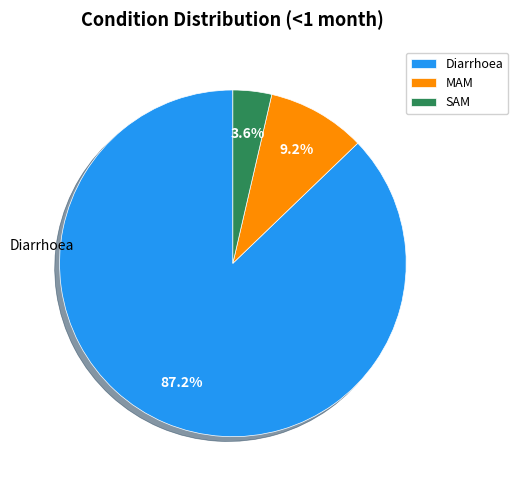

Is Diarrhoea the majority of the pie?

Yes